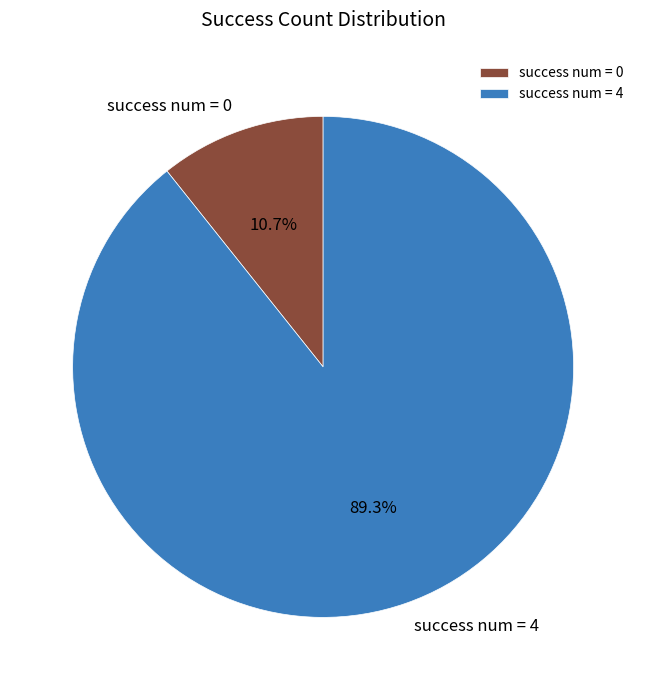

Combined, what portion of the pie is success num = 4 and success num = 0?

100.0%